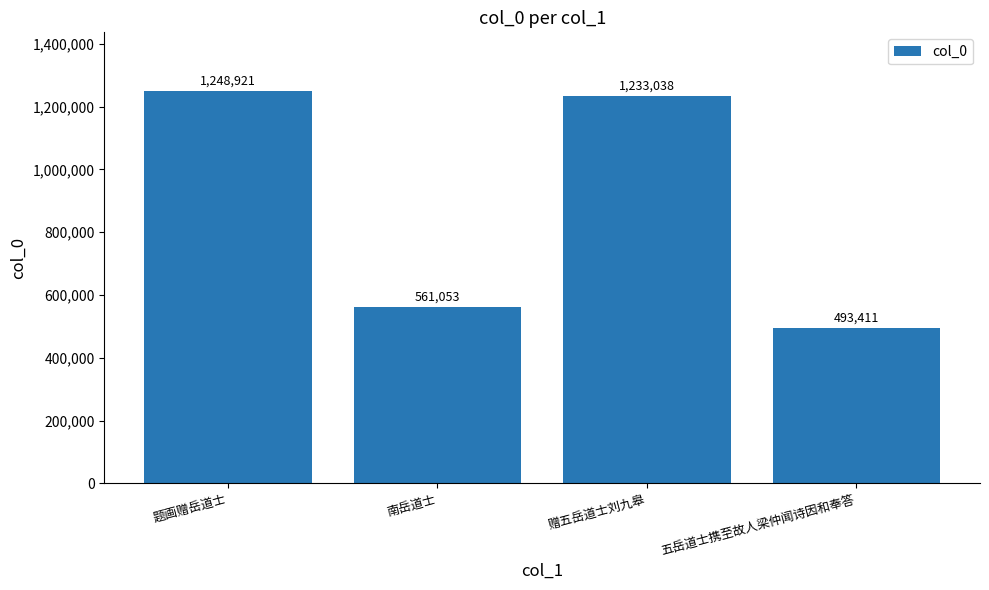

What is the average value?

884106